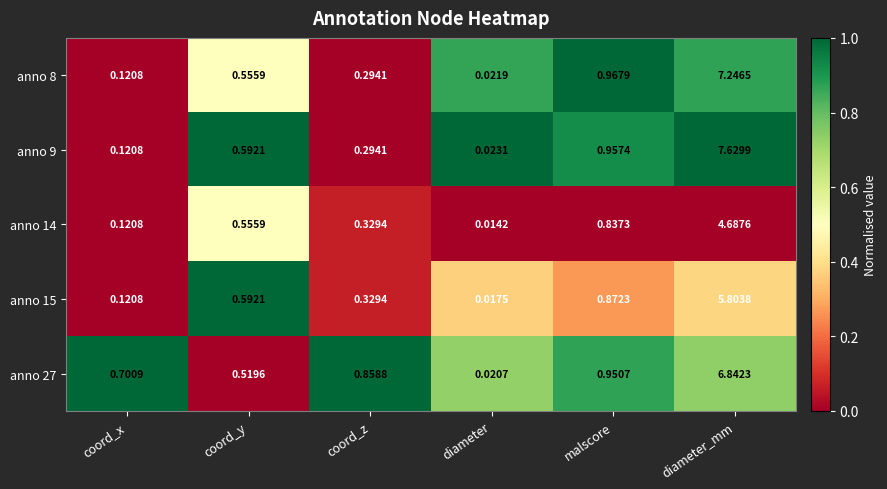

Which category has the highest value across all series?

diameter_mm